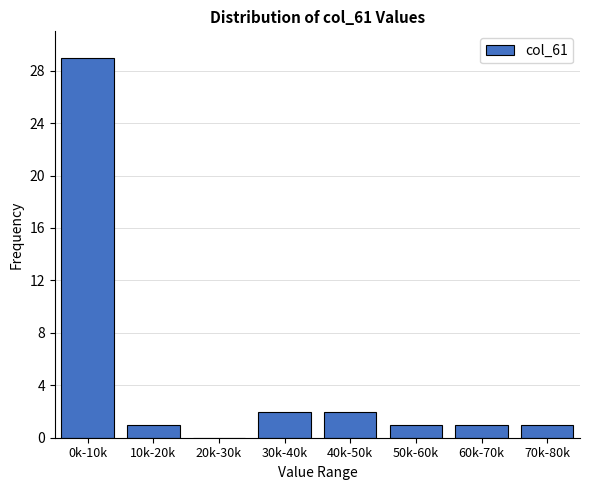

Reading right to left, transcribe all the data shown in this chart.

70k-80k=1	60k-70k=1	50k-60k=1	40k-50k=2	30k-40k=2	20k-30k=0	10k-20k=1	0k-10k=29